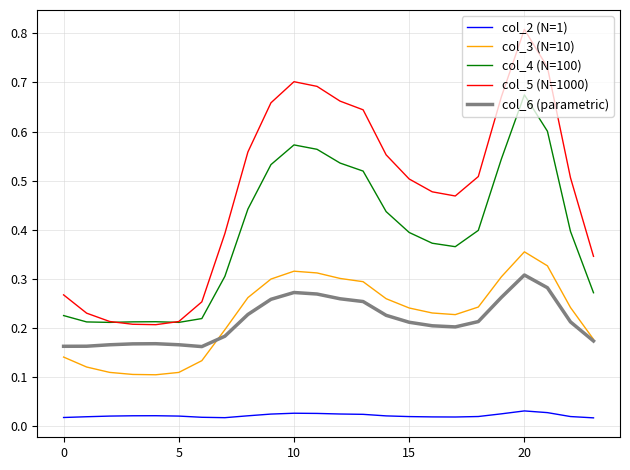

True or false: col_6 (parametric) and col_2 (N=1) cross at least once.

False